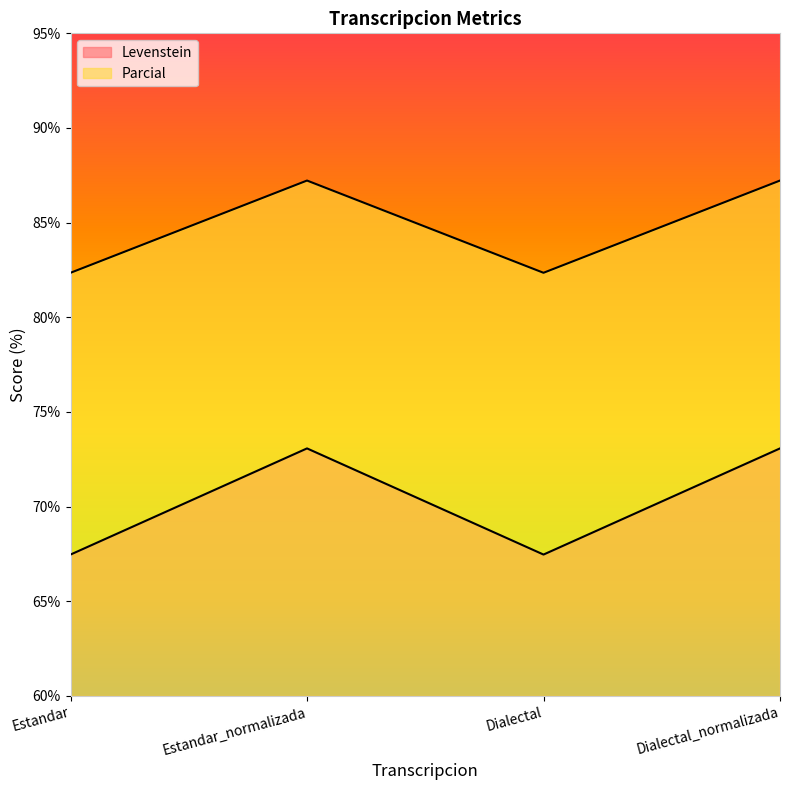

Which series changed the most between Estandar and Estandar_normalizada?

Parcial